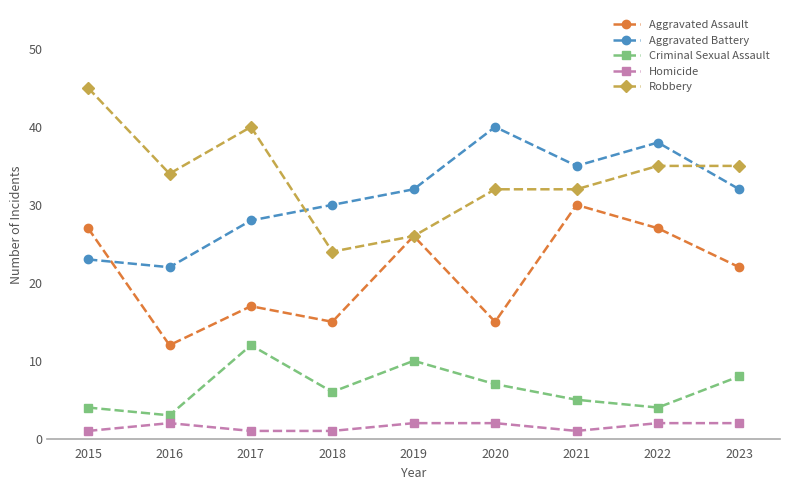

What are all the series names shown in the legend?

Aggravated Assault, Aggravated Battery, Criminal Sexual Assault, Homicide, Robbery